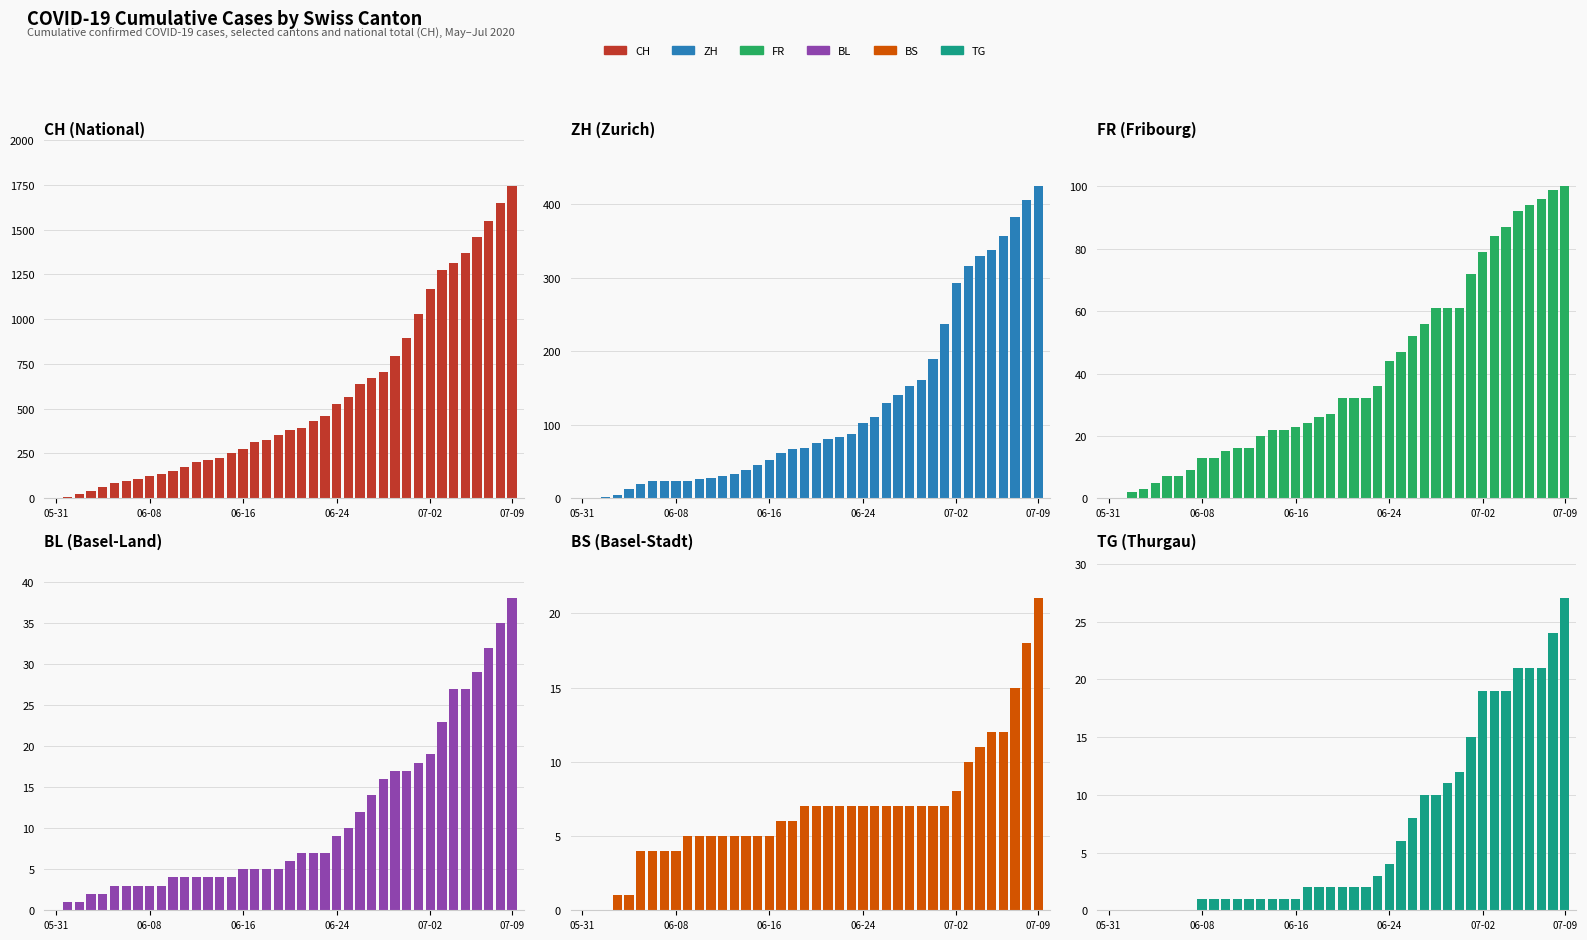

What is the difference between the second highest and minimum values in the CH series?

1649